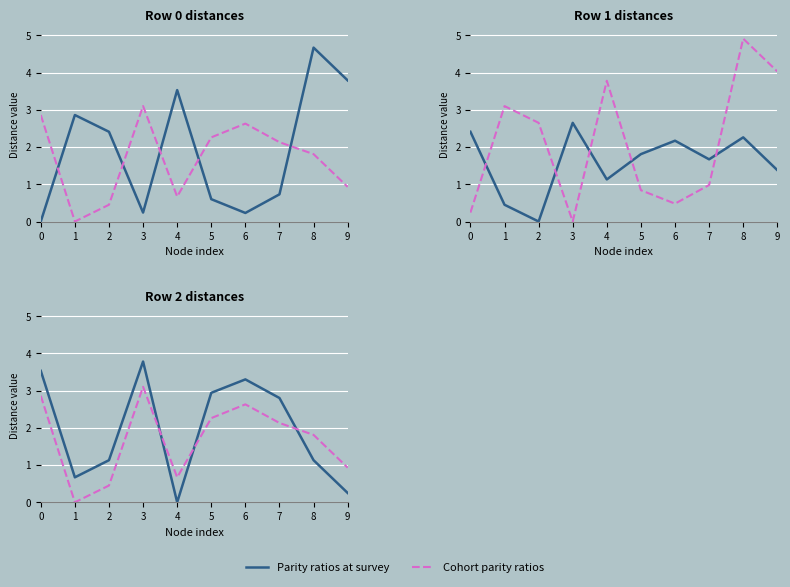

List the labels in order of Parity ratios at survey value, largest first.

3, 0, 6, 5, 7, 2, 8, 1, 9, 4